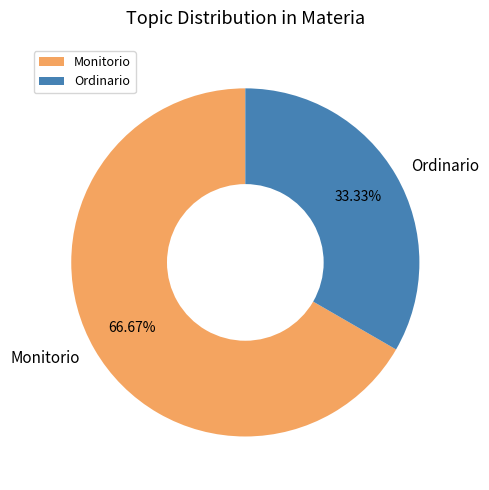

Which category has the biggest portion of the pie?

Monitorio